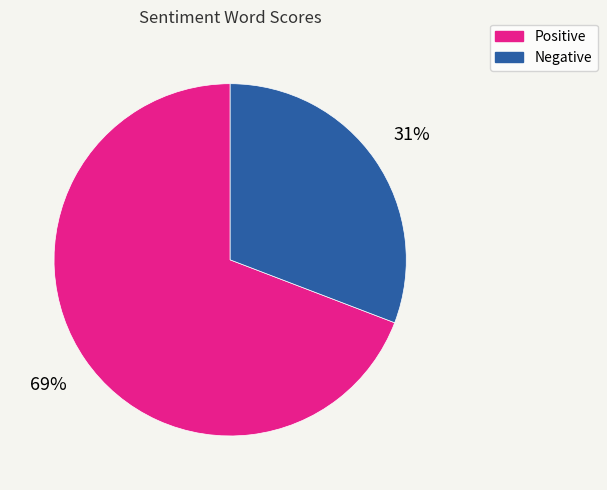

Does any single category account for the majority?

Yes